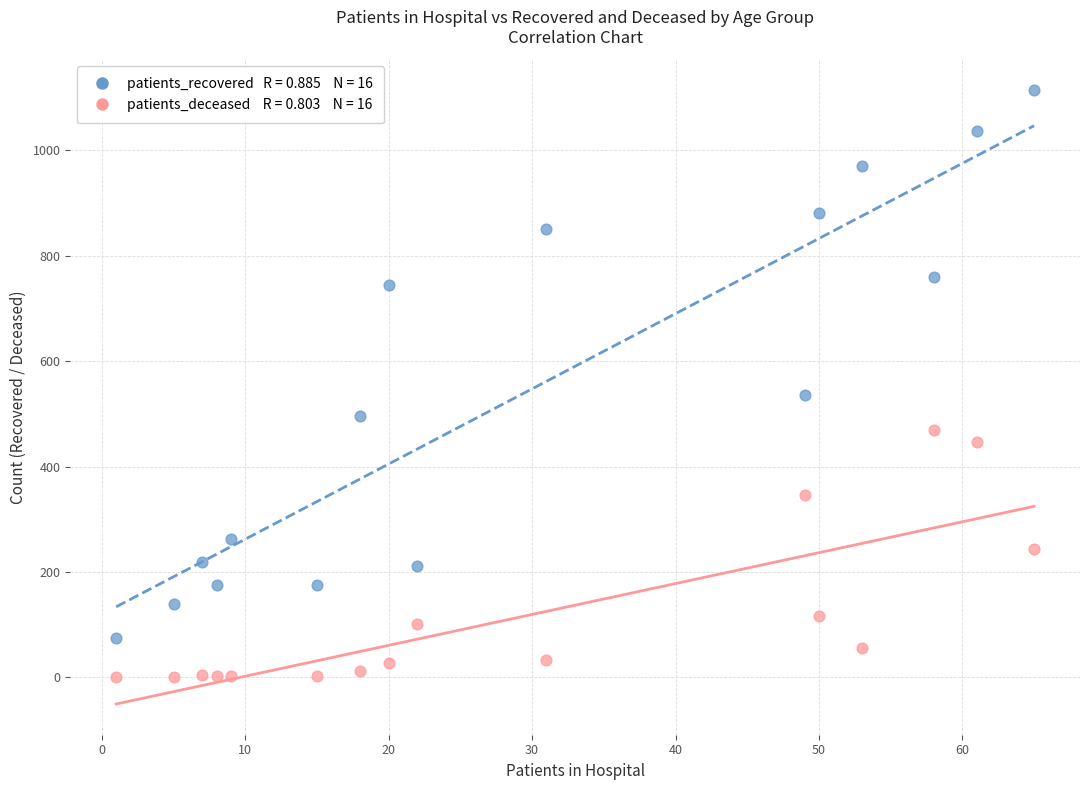

Across all series, what Y value is closest to 557?

535